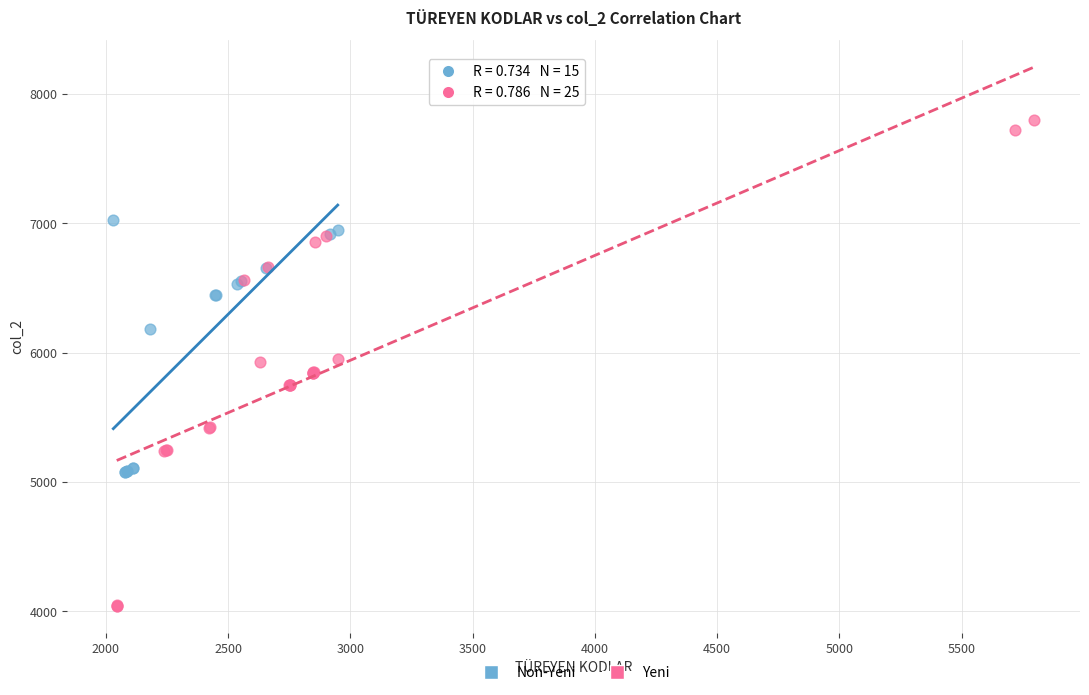

Which series has the largest Y range (max minus min)?

Yeni